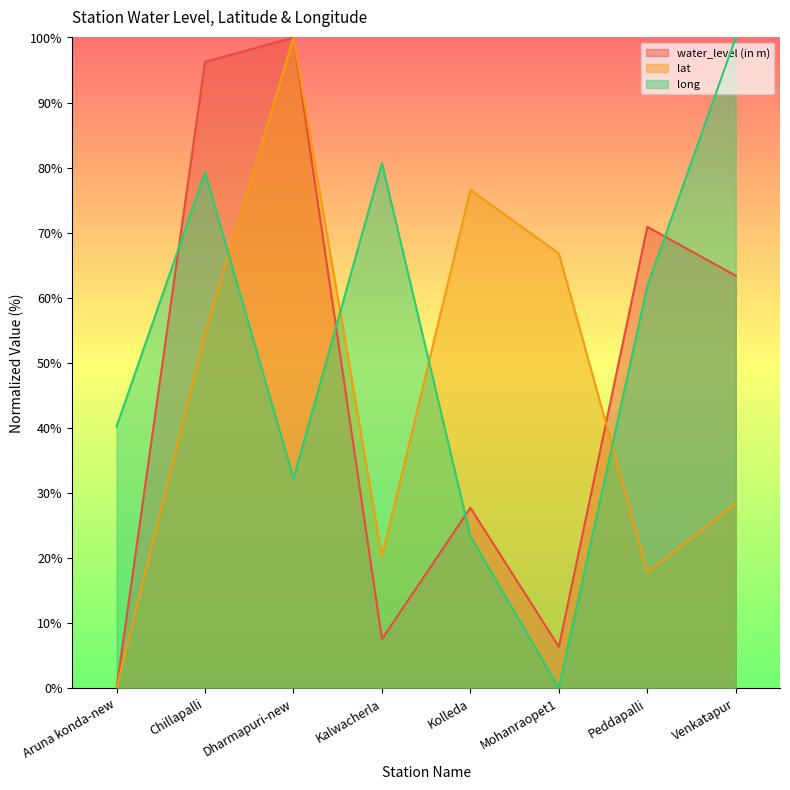

True or false: long has a value of 14.6 at Kolleda.

False